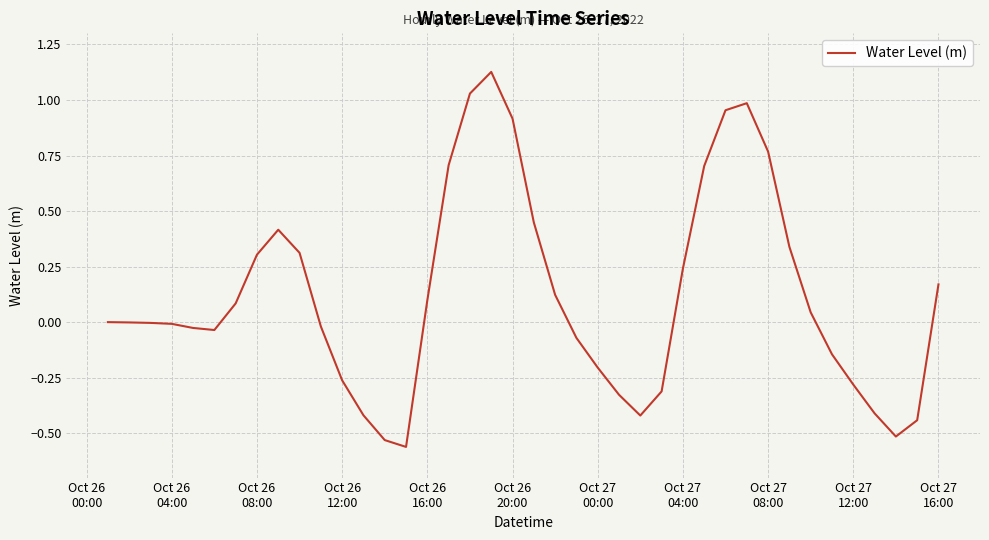

What is the difference between the maximum and minimum values?

1.7